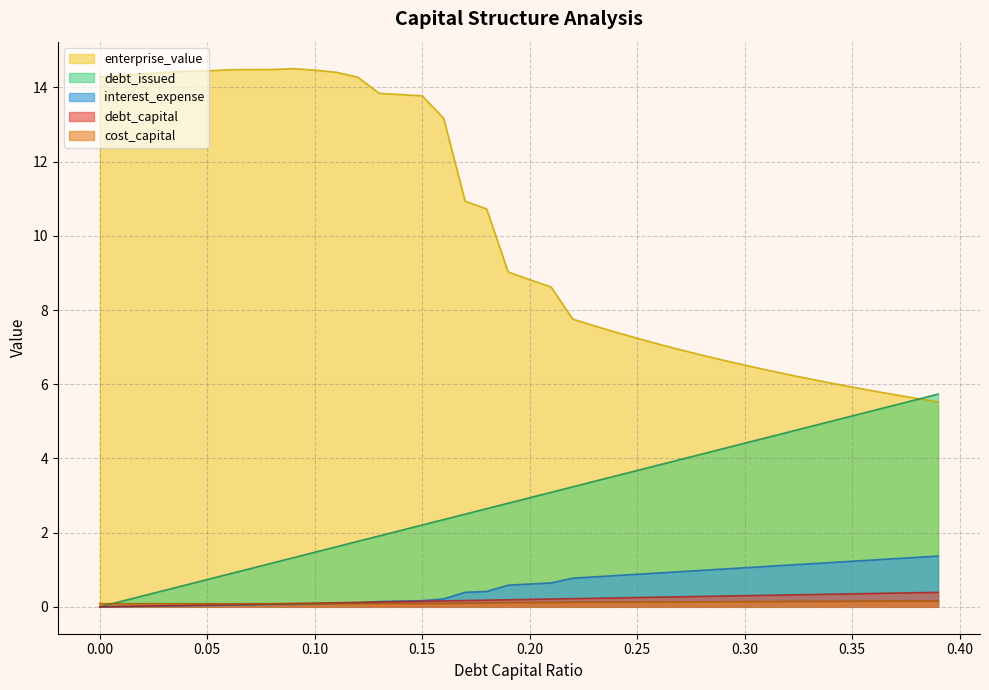

Reading left to right, extract all data points from this chart.

debt_capital: 0.0	0.0	0.0	0.0	0.0	0.1	0.1	0.1	0.1	0.1	0.1	0.1	0.1	0.1	0.1	0.1	0.2	0.2	0.2	0.2	0.2	0.2	0.2	0.2	0.2	0.2	0.3	0.3	0.3	0.3	0.3	0.3	0.3	0.3	0.3	0.3	0.4	0.4	0.4	0.4
cost_capital: 0.1	0.1	0.1	0.1	0.1	0.1	0.1	0.1	0.1	0.1	0.1	0.1	0.1	0.1	0.1	0.1	0.1	0.1	0.1	0.1	0.1	0.1	0.1	0.1	0.1	0.1	0.1	0.1	0.1	0.1	0.1	0.1	0.1	0.1	0.1	0.1	0.2	0.2	0.2	0.2
enterprise_value: 14.3	14.3	14.4	14.4	14.4	14.4	14.5	14.5	14.5	14.5	14.5	14.4	14.3	13.8	13.8	13.8	13.2	10.9	10.7	9.0	8.8	8.6	7.8	7.6	7.4	7.2	7.1	6.9	6.8	6.6	6.5	6.4	6.3	6.1	6.0	5.9	5.8	5.7	5.6	5.5
debt_issued: 0.0	0.1	0.3	0.4	0.6	0.7	0.9	1.0	1.2	1.3	1.5	1.6	1.8	1.9	2.1	2.2	2.4	2.5	2.6	2.8	2.9	3.1	3.2	3.4	3.5	3.7	3.8	4.0	4.1	4.3	4.4	4.6	4.7	4.9	5.0	5.1	5.3	5.4	5.6	5.7
interest_expense: 0.0	0.0	0.0	0.0	0.0	0.0	0.0	0.1	0.1	0.1	0.1	0.1	0.1	0.1	0.2	0.2	0.2	0.4	0.4	0.6	0.6	0.6	0.8	0.8	0.8	0.9	0.9	0.9	1.0	1.0	1.1	1.1	1.1	1.2	1.2	1.2	1.3	1.3	1.3	1.4